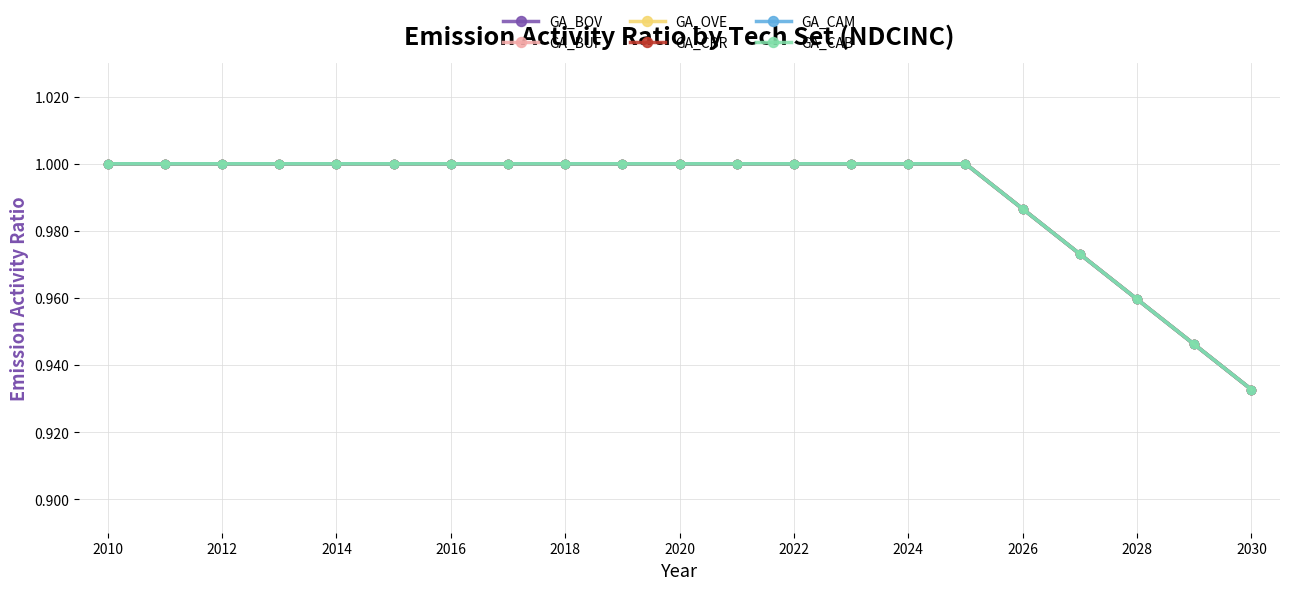

Which series has the largest total across all categories?

GA_BOV